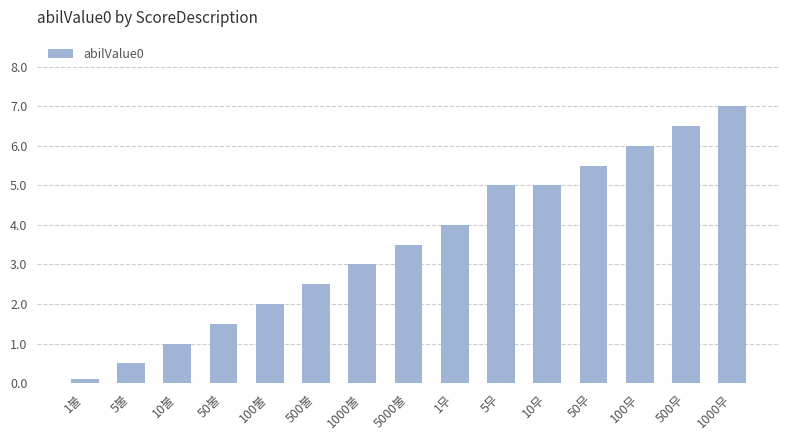

What is the difference between the maximum and second lowest values?

6.5